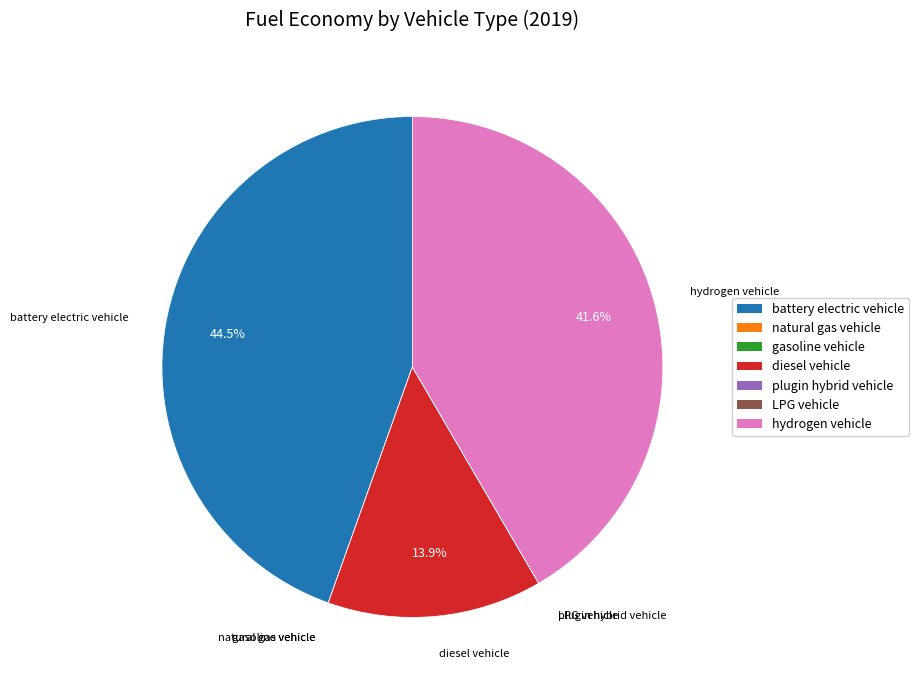

Is there a majority slice in this chart?

No